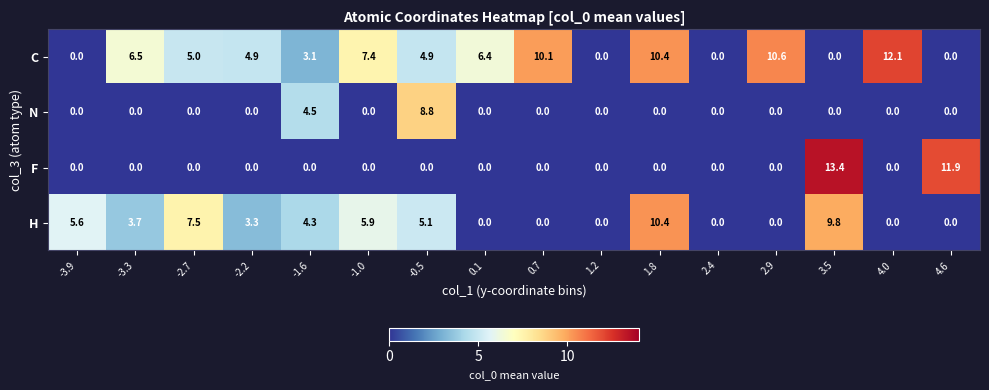

The C series shows 6.5 at -3.3. True or false?

True